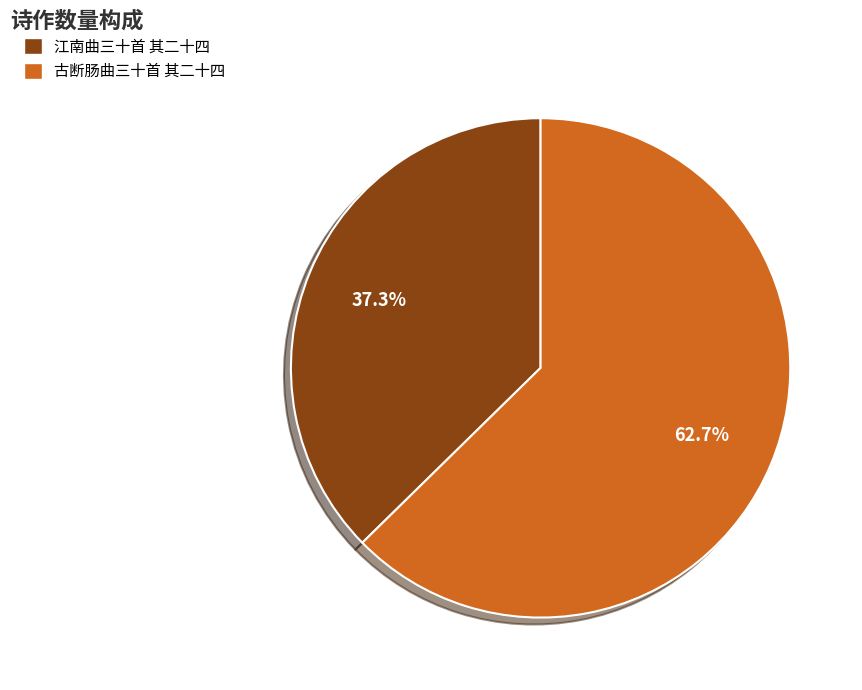

True or false: 江南曲三十首 其二十四 accounts for 47% of the total.

False